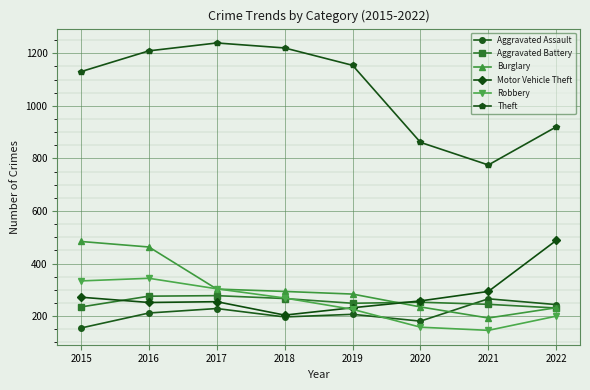

What are all the series names shown in the legend?

Aggravated Assault, Aggravated Battery, Burglary, Motor Vehicle Theft, Robbery, Theft